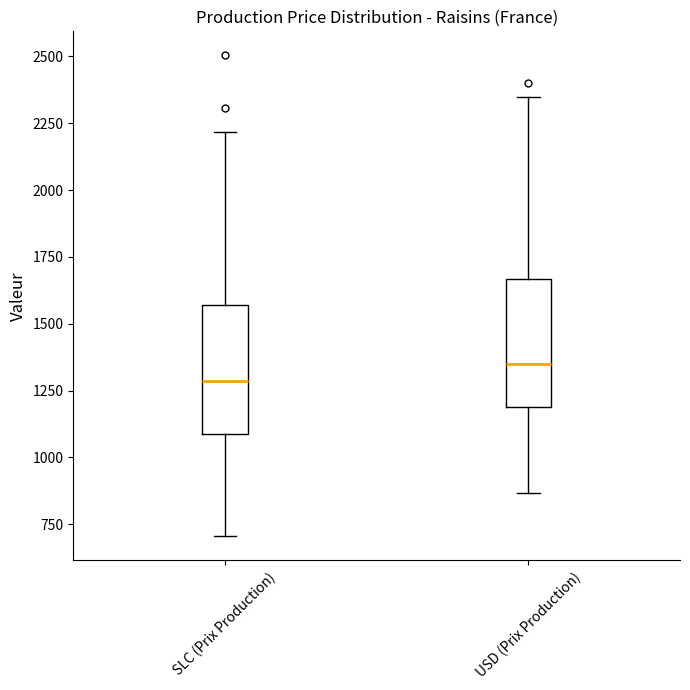

Which box's median line is the highest?

USD (Prix Production)